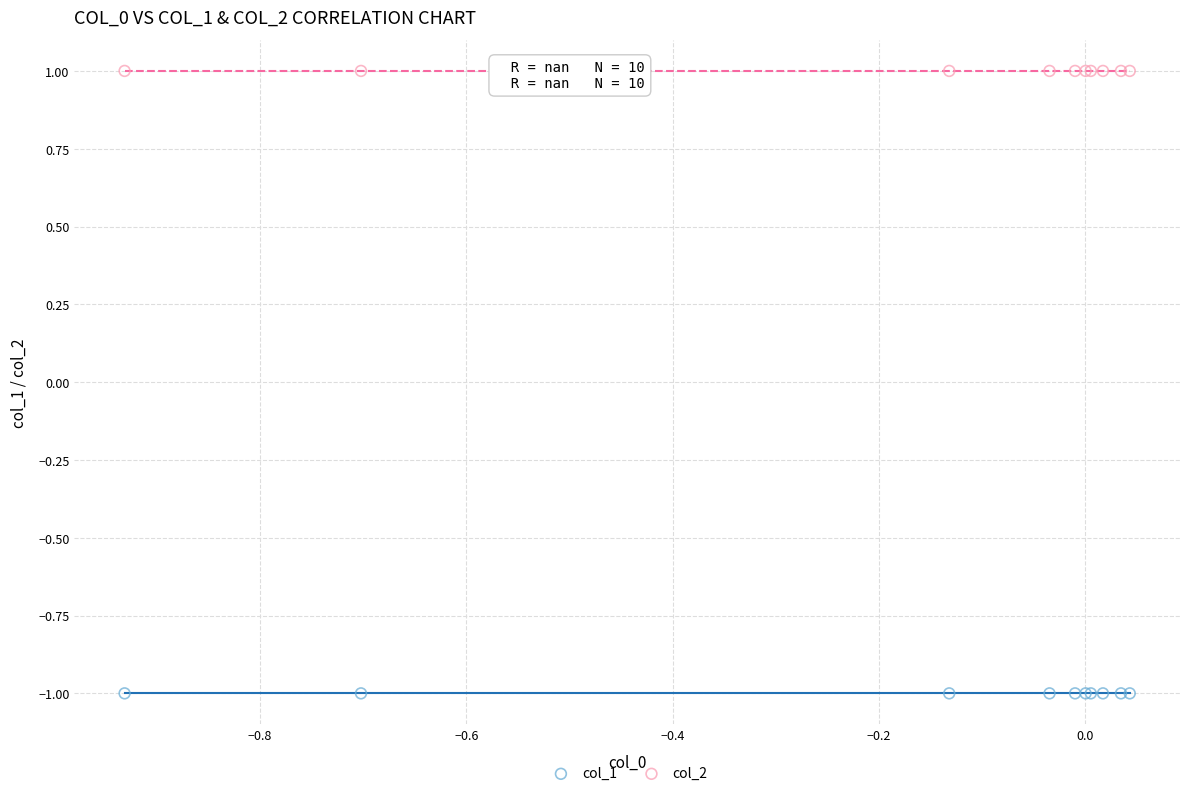

Which series reaches the minimum Y coordinate?

col_1